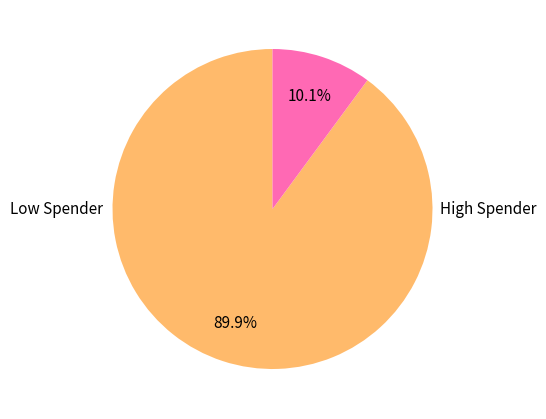

To the nearest percent, what is the difference between the largest and smallest slice percentages?

80%